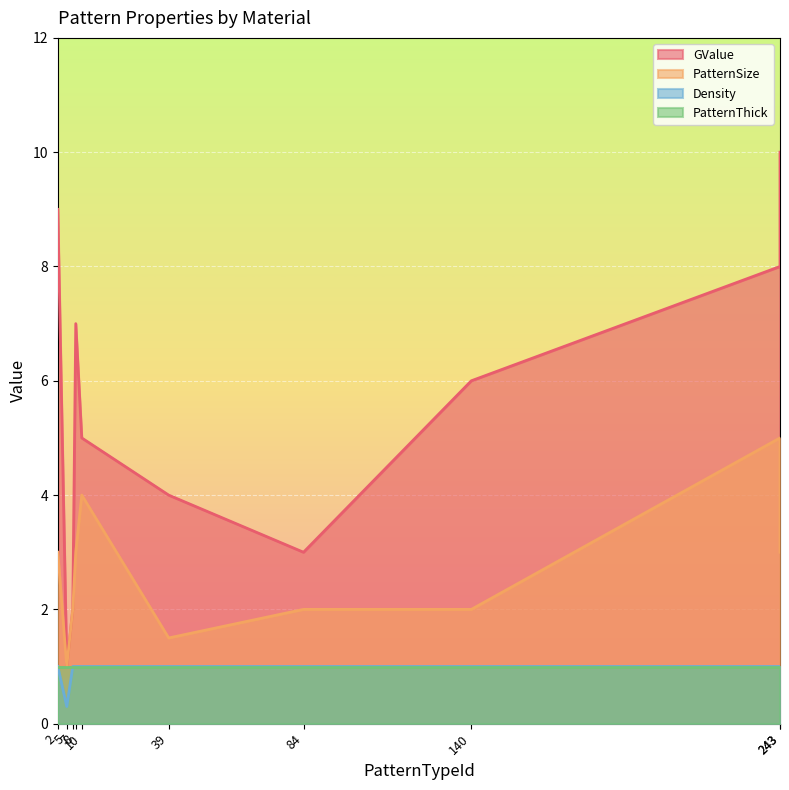

Which series has the largest range (max minus min)?

GValue